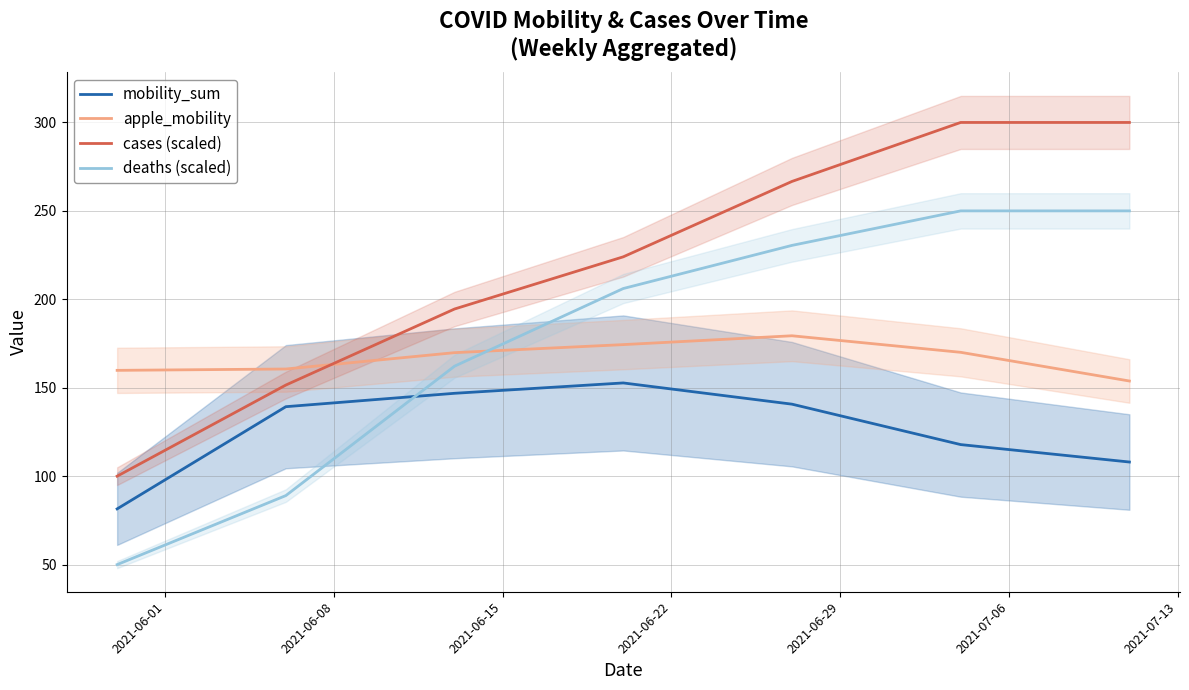

What is the sum of all cases (scaled) values?

1536.7